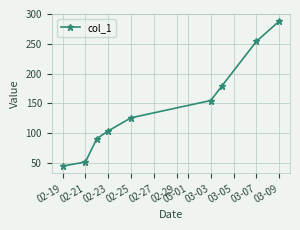

What is the minimum value shown in the chart?

45